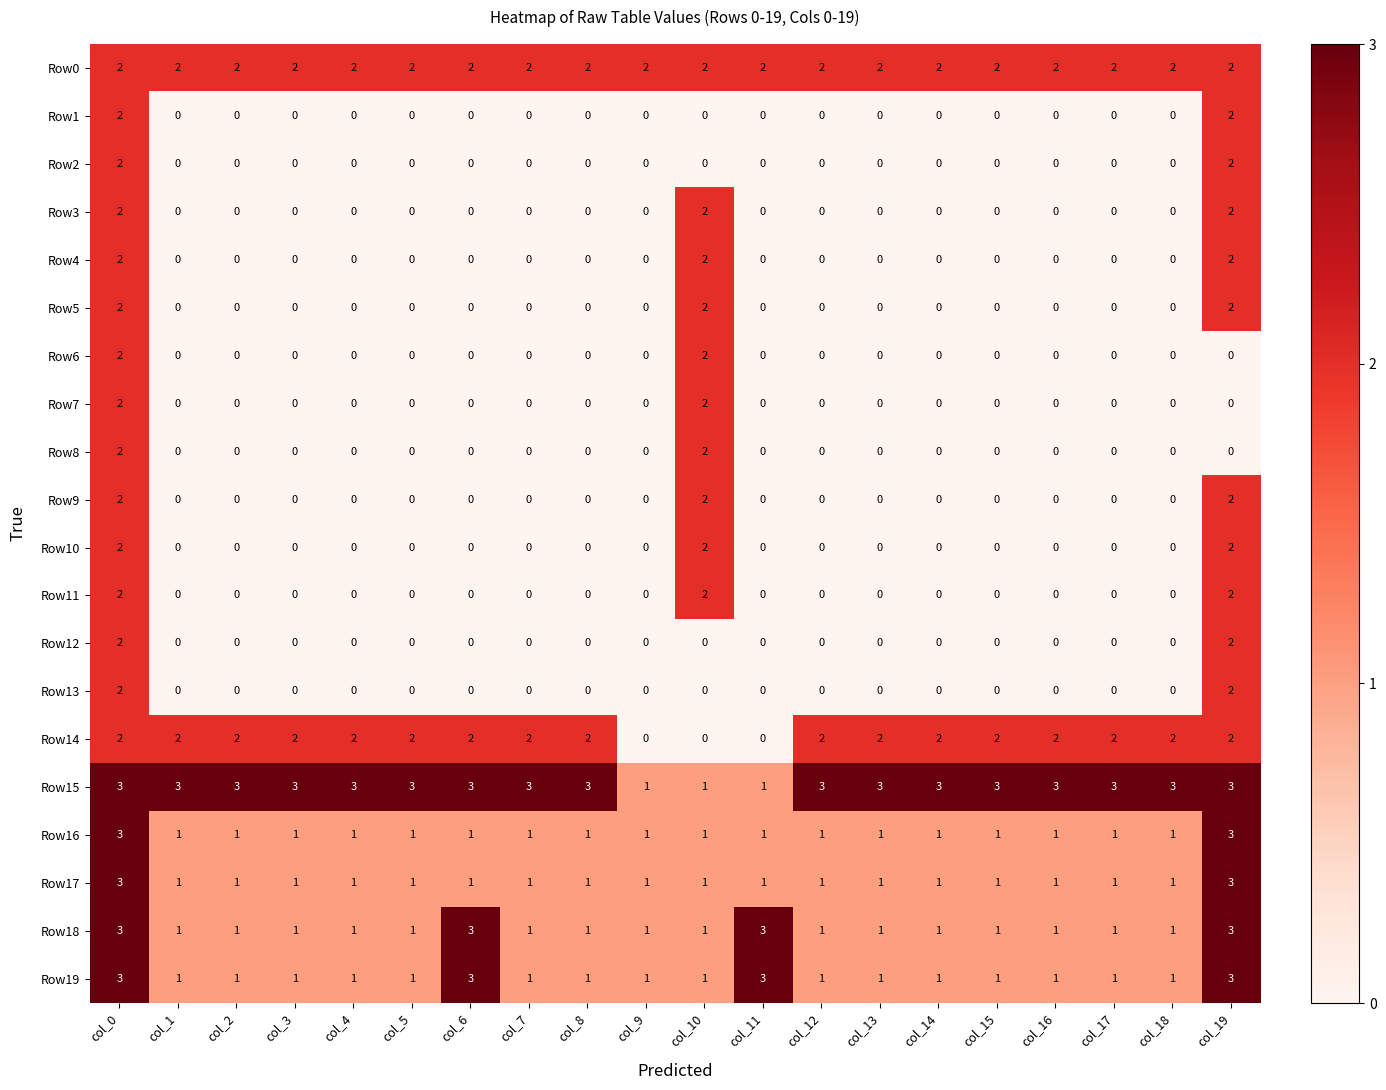

What is the sum of all Row2 values?

4